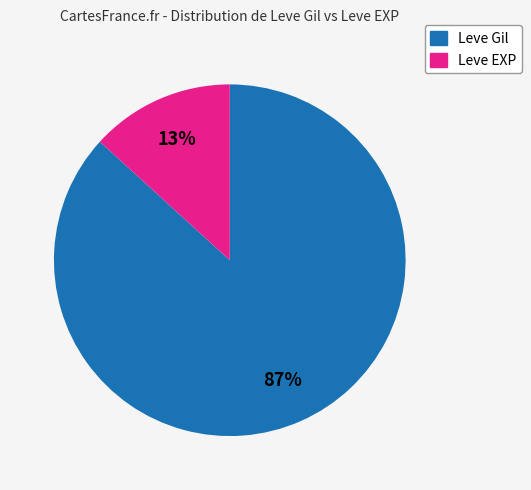

Between Leve EXP and Leve Gil, which is larger?

Leve Gil